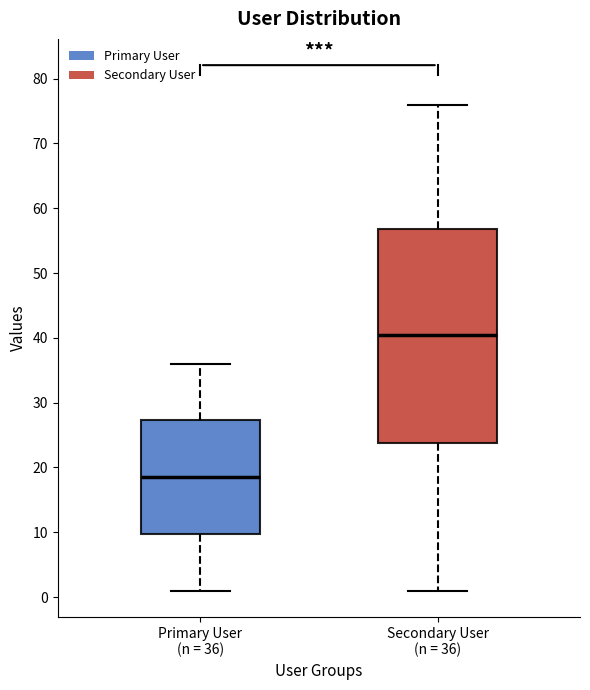

Where is the upper edge of the box for Primary User (n = 36) on the y-axis? The values are not printed on the chart, so give them approximately, as read against the axis.

27